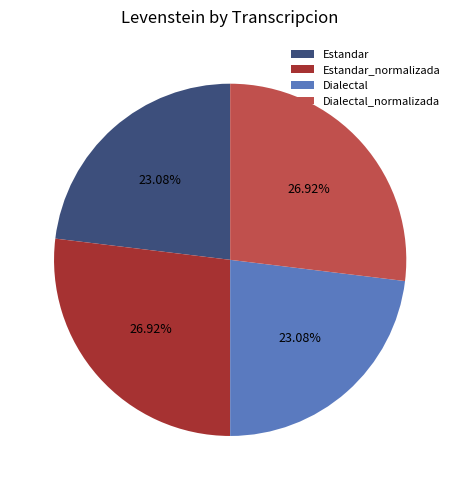

Approximately how many times larger is the value at Estandar compared to Estandar_normalizada?

0.9